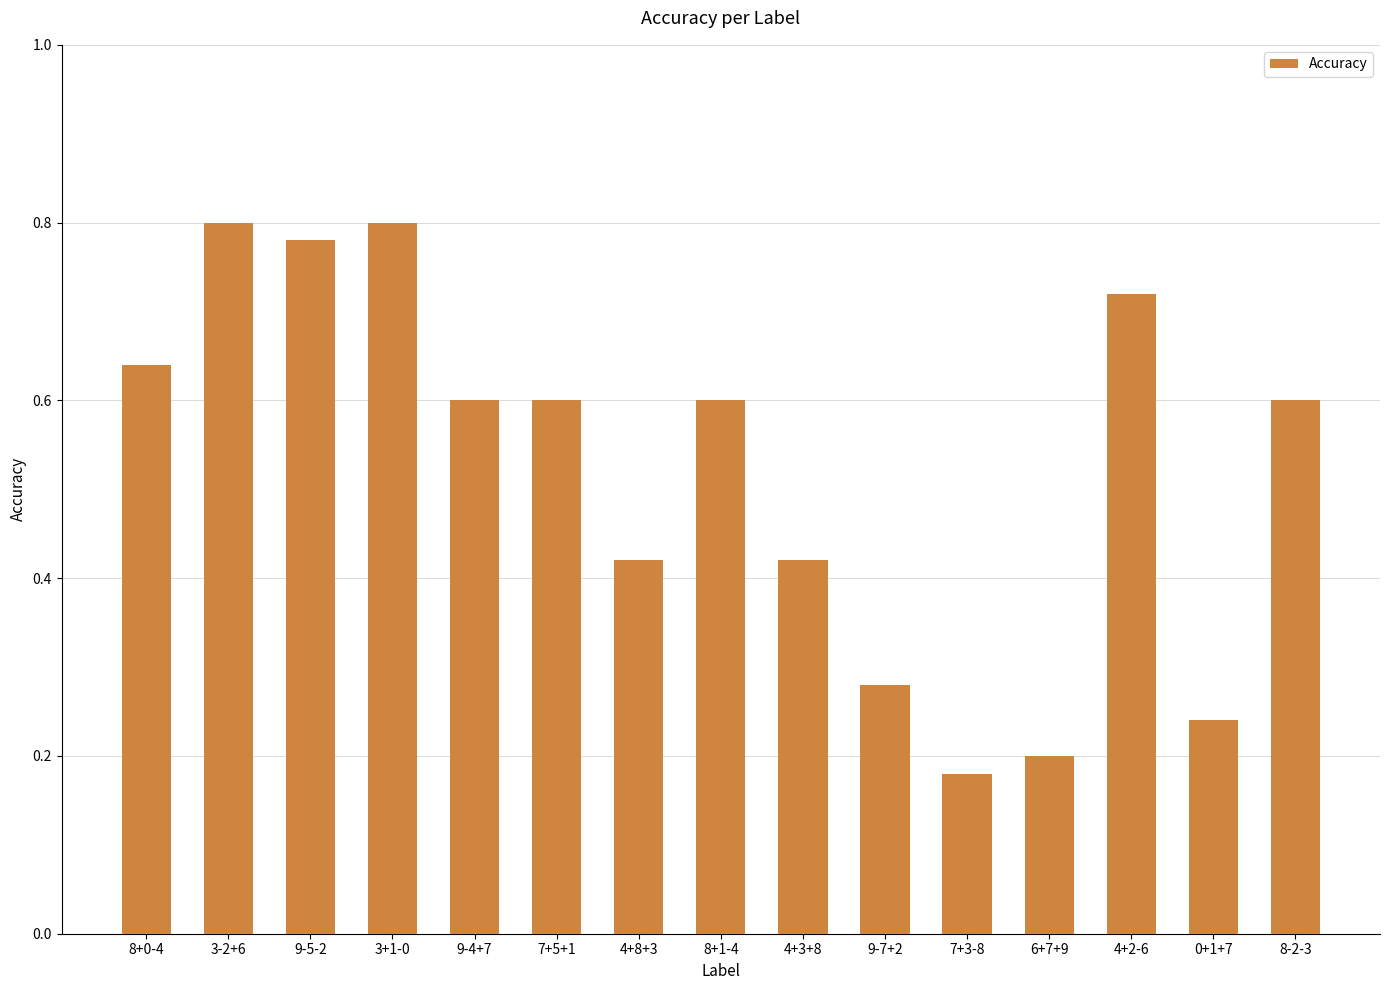

What is the label of the 3rd bar from the right?

4+2-6